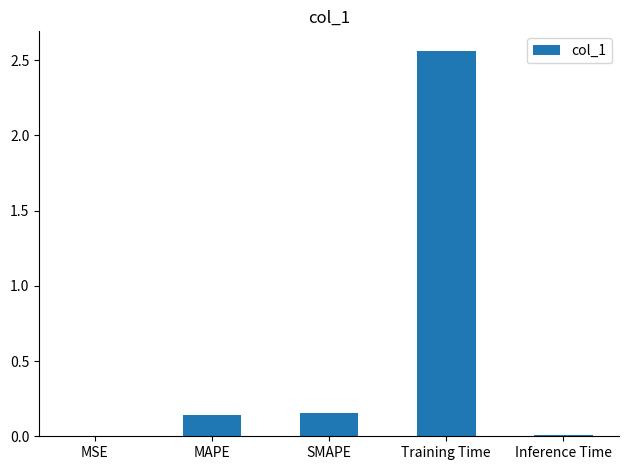

True or false: the data shows 0.0 at MAPE.

False